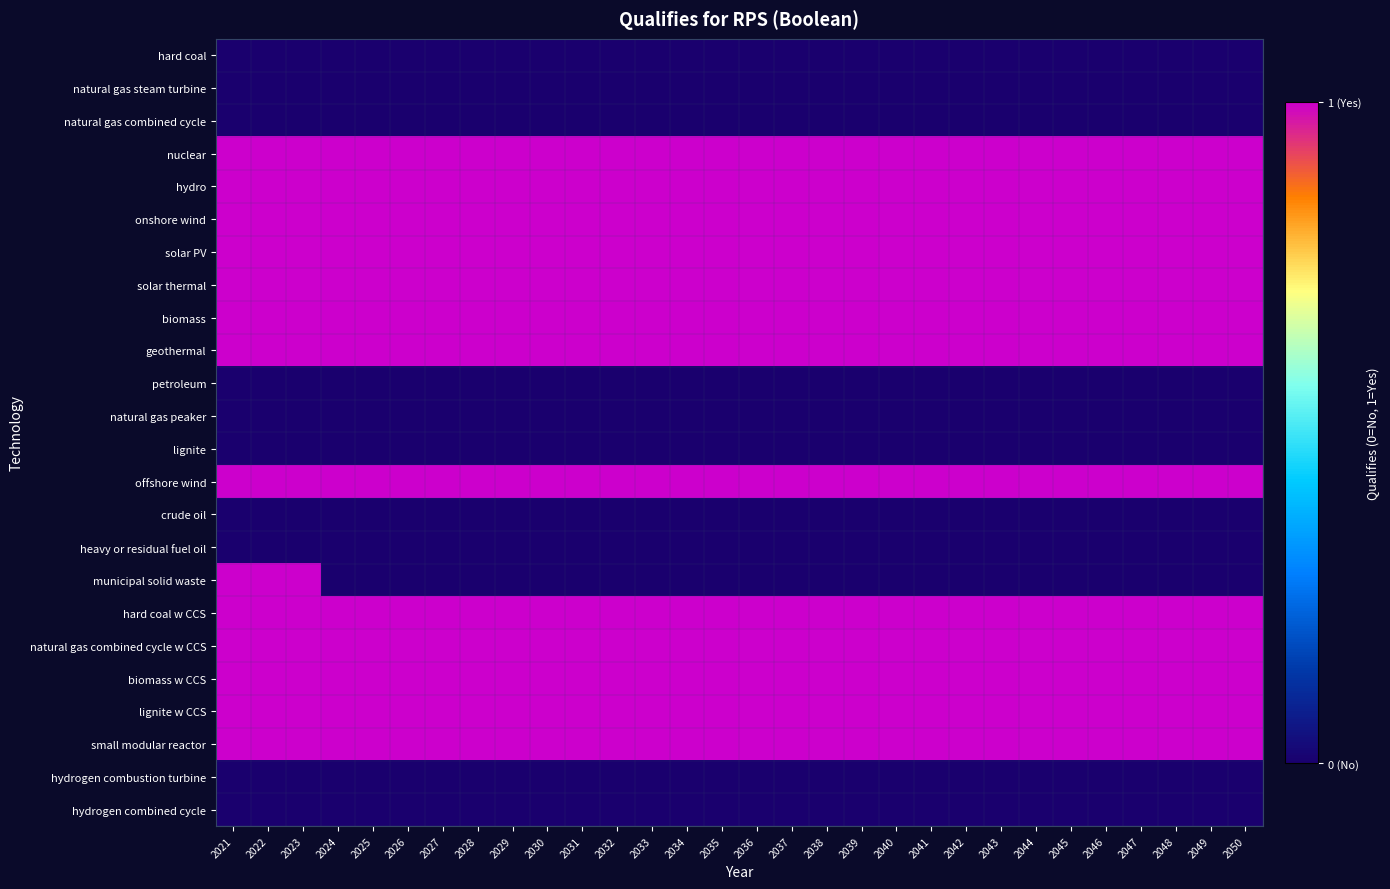

Rank the series at 2050 from highest to lowest value.

nuclear, hydro, onshore wind, solar PV, solar thermal, biomass, geothermal, offshore wind, hard coal w CCS, natural gas combined cycle w CCS, biomass w CCS, lignite w CCS, small modular reactor, hard coal, natural gas steam turbine, natural gas combined cycle, petroleum, natural gas peaker, lignite, crude oil, heavy or residual fuel oil, municipal solid waste, hydrogen combustion turbine, hydrogen combined cycle